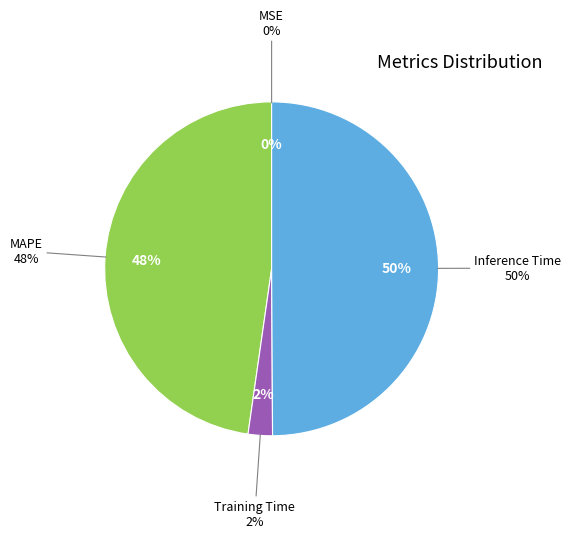

Does Inference Time represent more than half of the total?

No